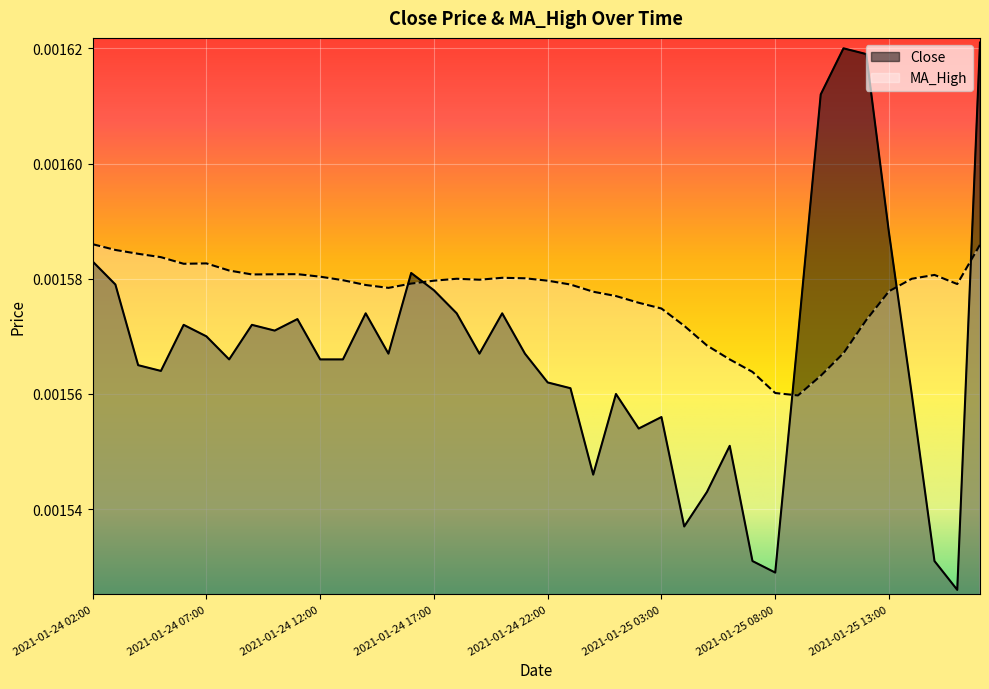

Which series has the widest spread of values?

Close